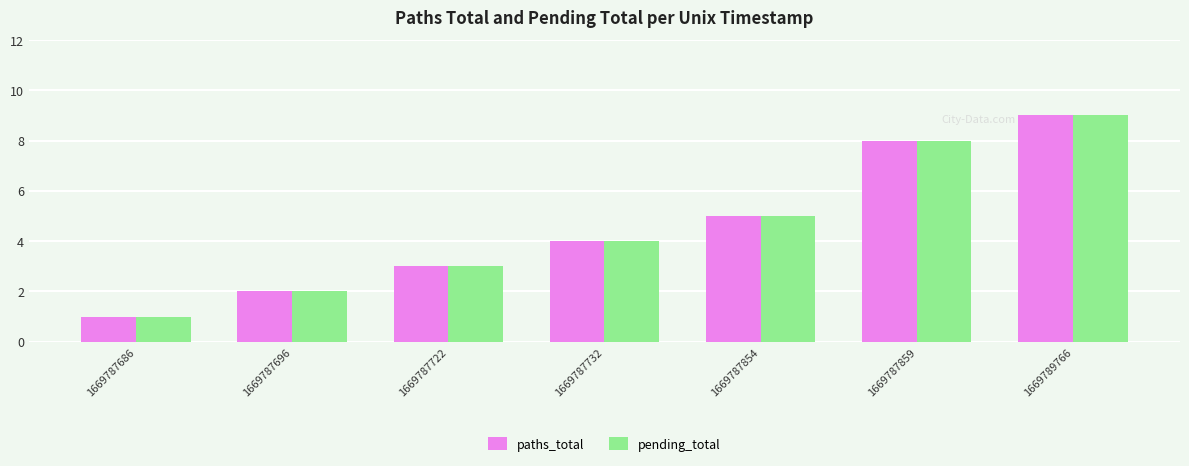

Does the chart contain any negative values?

No